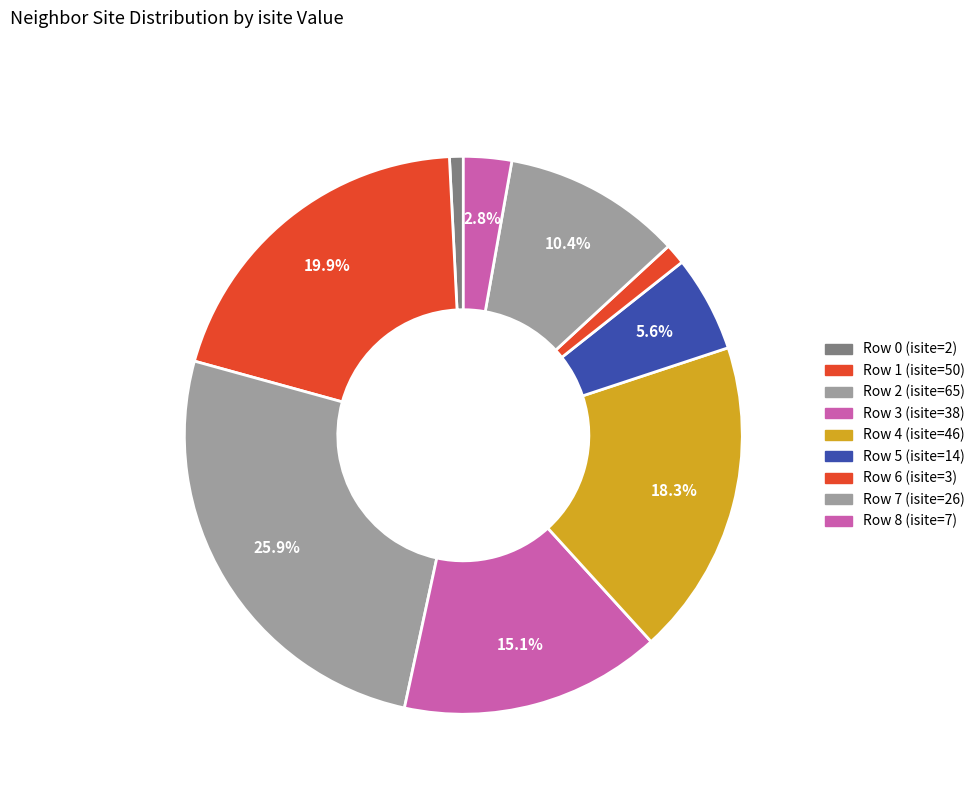

Count the number of slices in the pie.

9